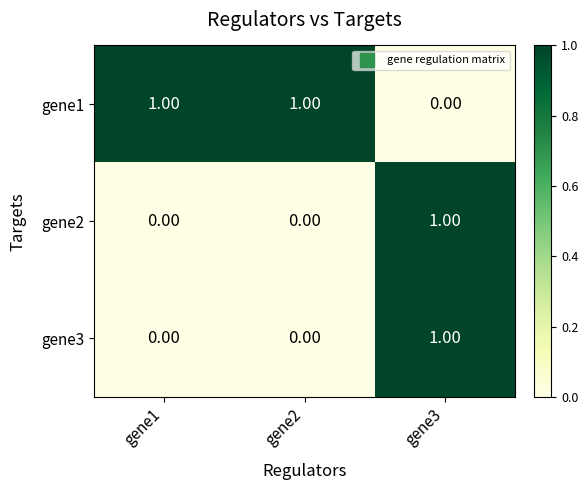

Which series has the largest total across all categories?

gene1